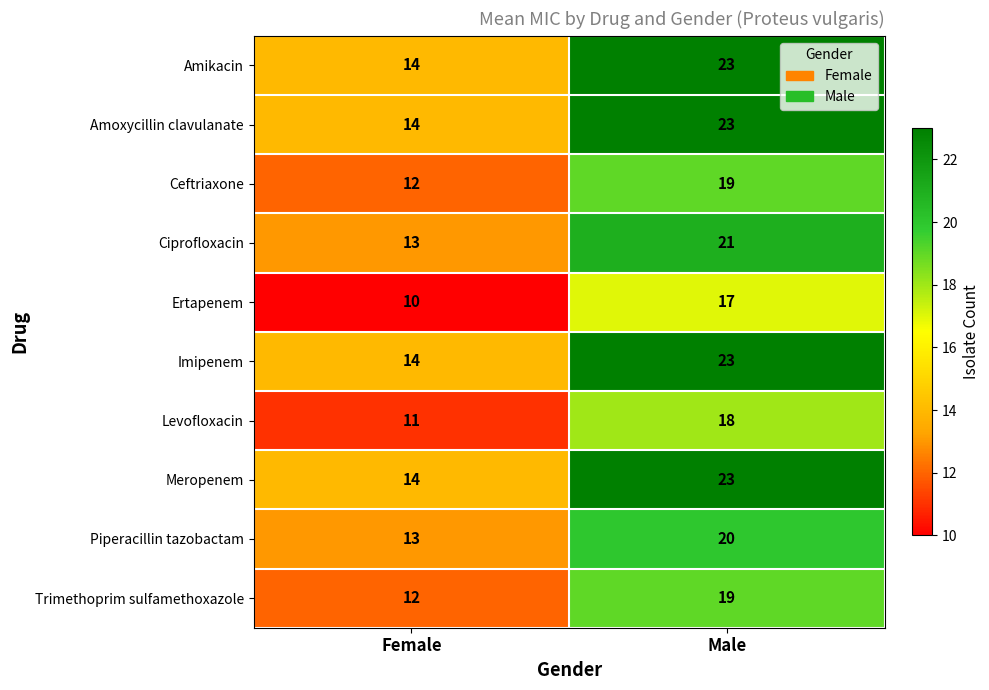

List the labels in order of Amikacin value, largest first.

Male, Female